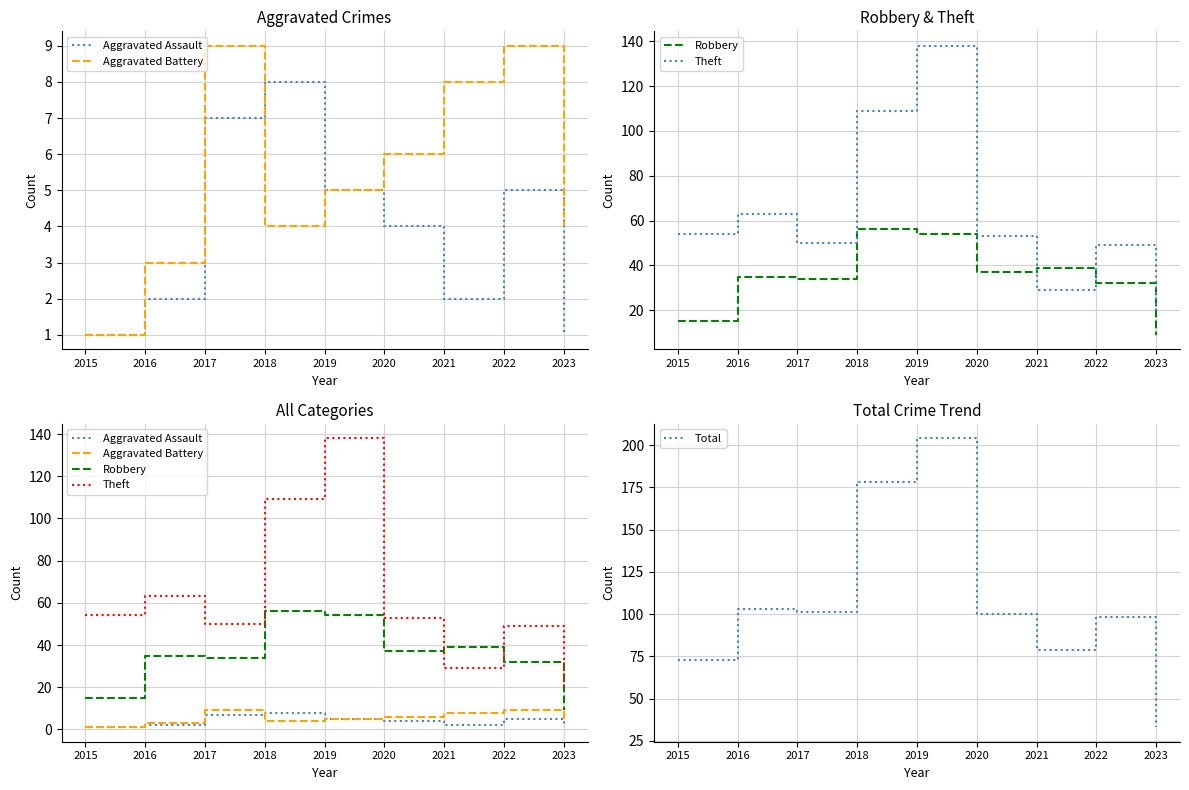

At which category does Robbery reach its first local peak?

2016